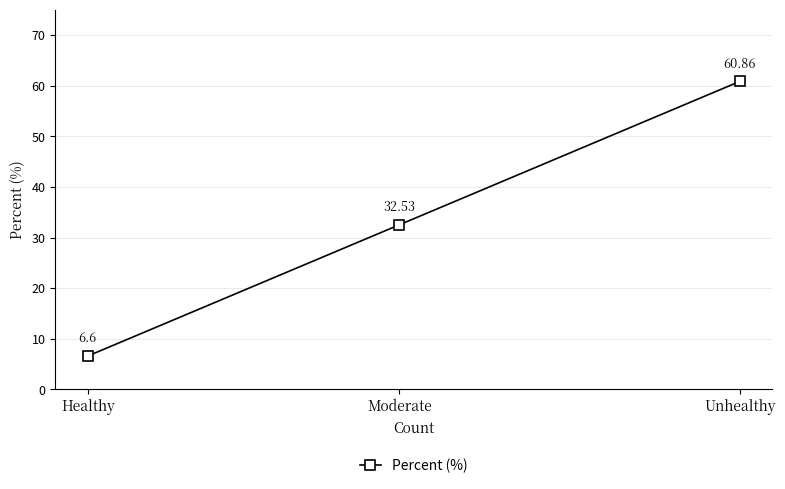

How many data points does each series have?

3